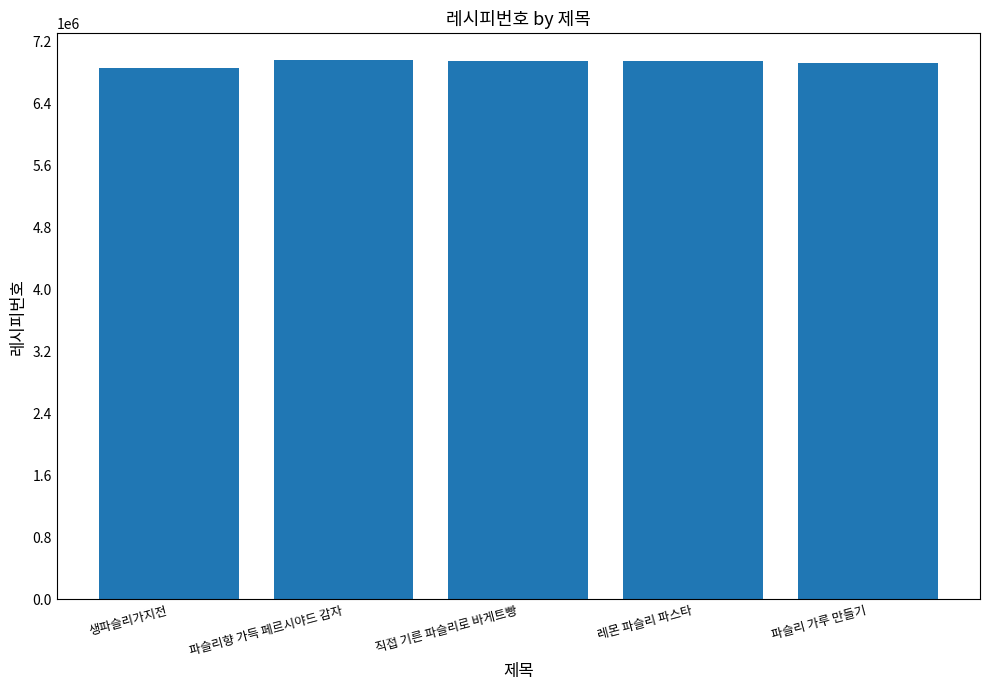

Are the bars horizontal?

No